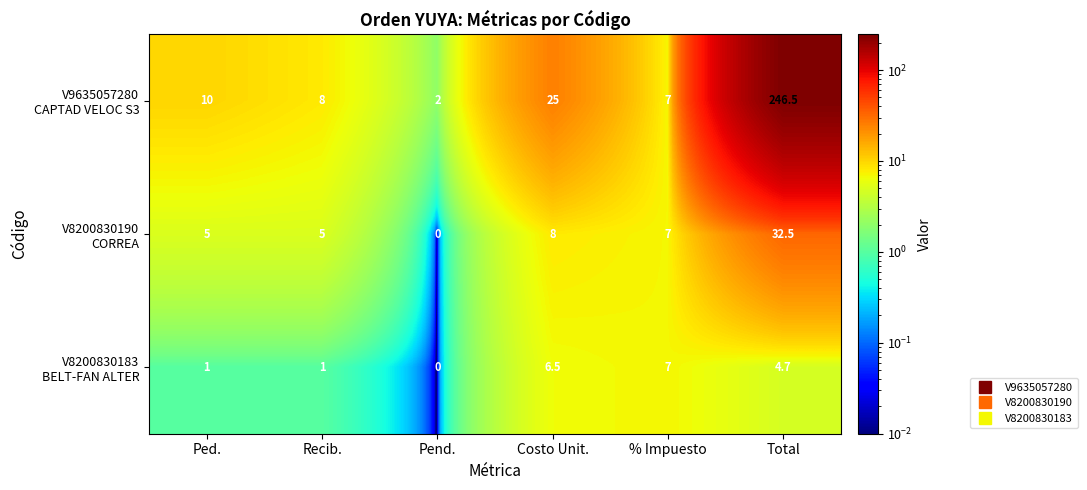

What is the total value across all series at Total?

283.7